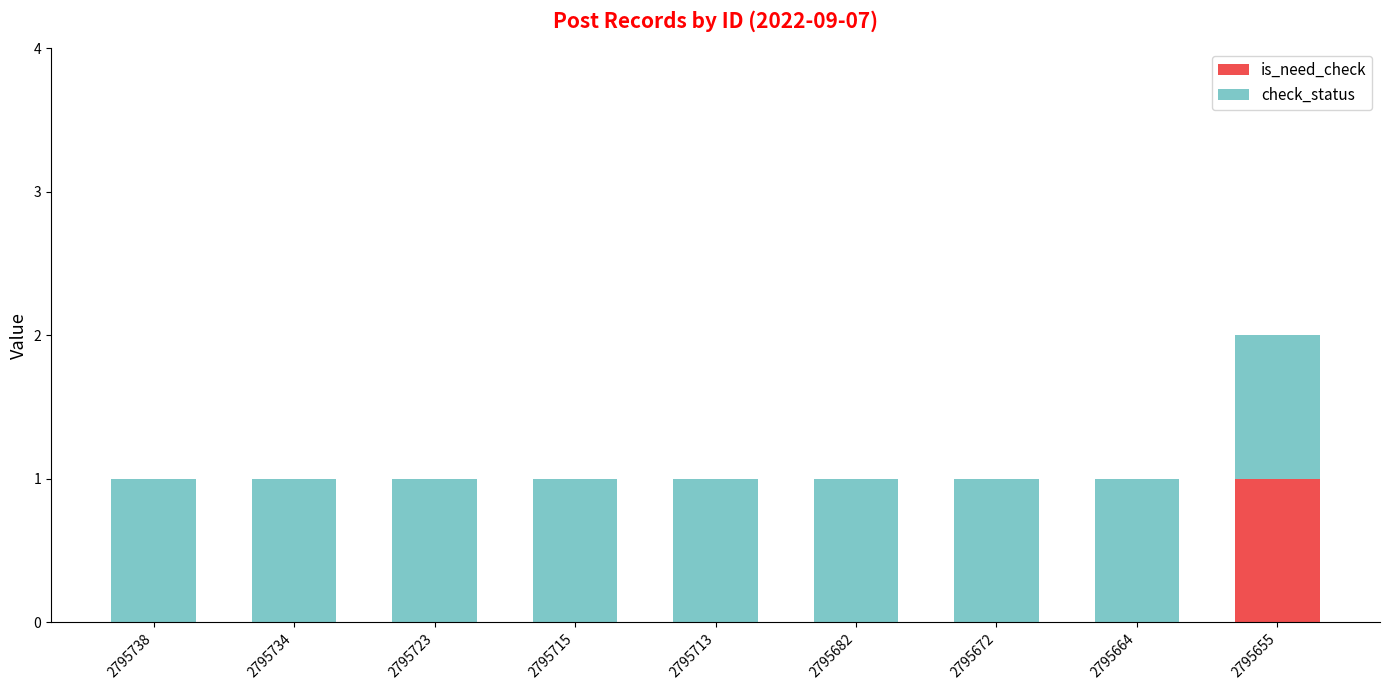

At which category is the sum across all series the highest?

2795655